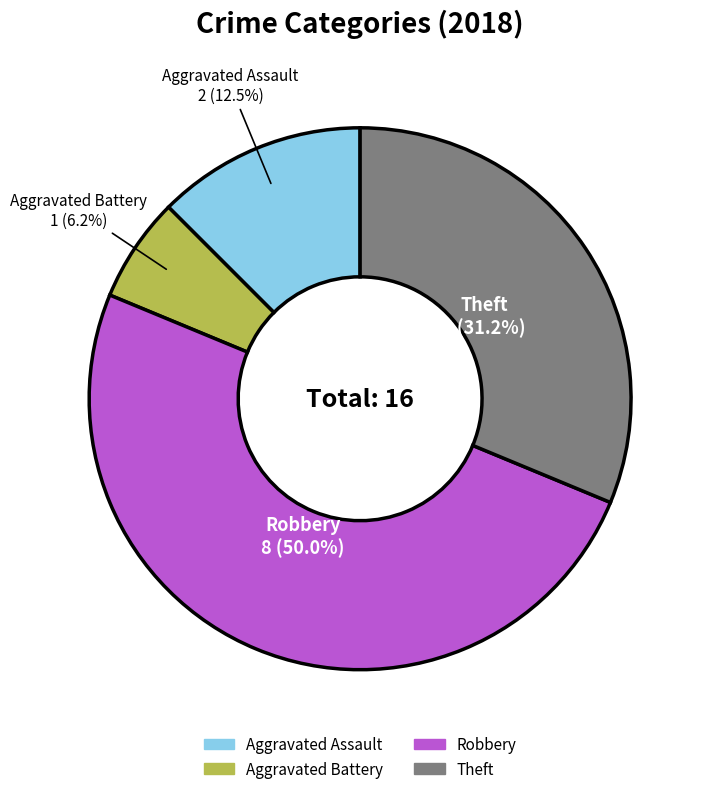

How many slices are in this pie chart?

4